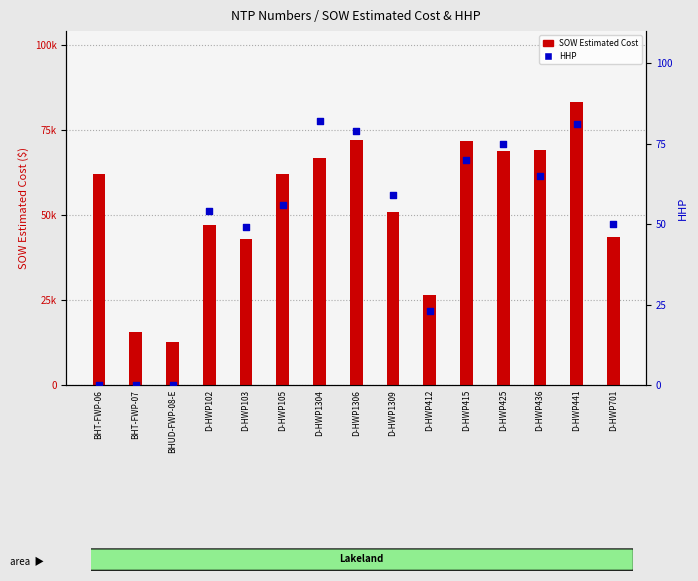

What is the total value across all series at BHT-FWP-07?

15690.1